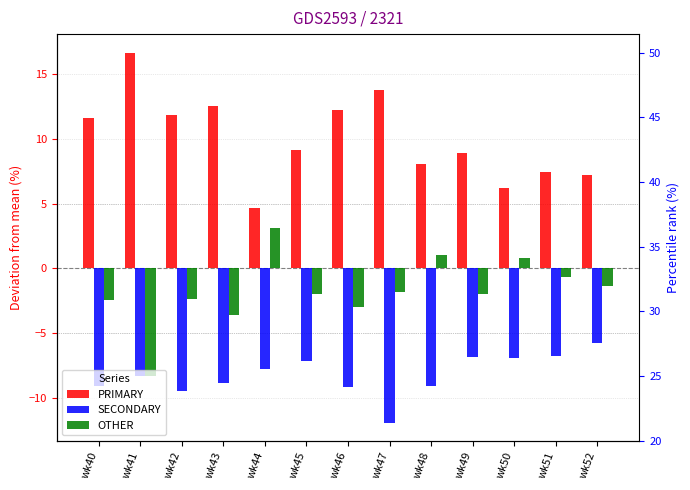

Rank the categories by OTHER value from lowest to highest.

wk41, wk43, wk46, wk40, wk42, wk49, wk45, wk47, wk52, wk51, wk50, wk48, wk44